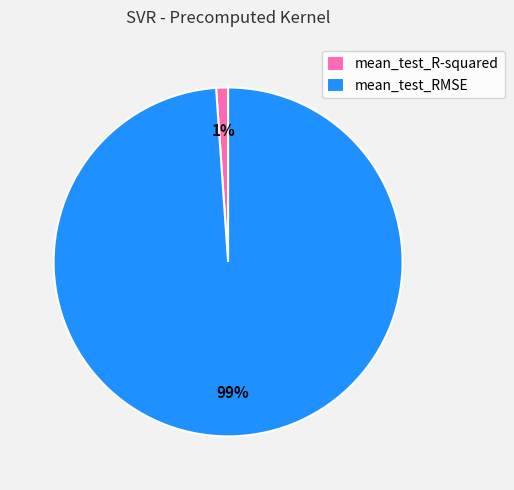

How many slices are in this pie chart?

2